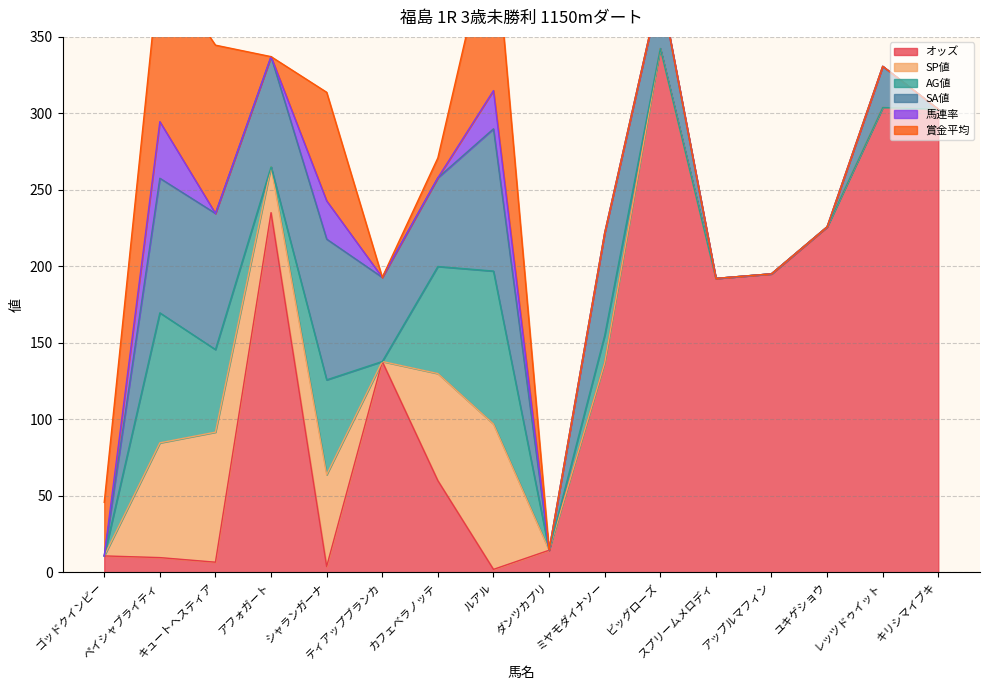

Reading right to left, what are all the values shown in this chart?

オッズ: キリシマイブキ=302.7	レッツドゥイット=303.8	ユキゲショウ=225.8	アップルマフィン=195.1	スプリームメロディ=192.1	ビッグローズ=342.4	ミヤモダイナソー=136.8	ダンツカプリ=14.4	ルアル=1.9	カフェベラノッテ=59.9	ティアップブランカ=137.8	シャランガーナ=3.8	アフォガート=235.1	キュートヘスティア=6.6	ペイシャブライティ=9.6	ゴッドクインビー=10.7
SP値: キリシマイブキ=0.0	レッツドゥイット=0.0	ユキゲショウ=0.0	アップルマフィン=0.0	スプリームメロディ=0.0	ビッグローズ=0.0	ミヤモダイナソー=0.0	ダンツカプリ=0.0	ルアル=95.0	カフェベラノッテ=70.0	ティアップブランカ=0.0	シャランガーナ=60.0	アフォガート=30.0	キュートヘスティア=85.0	ペイシャブライティ=75.0	ゴッドクインビー=0.0
AG値: キリシマイブキ=0.0	レッツドゥイット=0.0	ユキゲショウ=0.0	アップルマフィン=0.0	スプリームメロディ=0.0	ビッグローズ=0.0	ミヤモダイナソー=18.0	ダンツカプリ=0.0	ルアル=100.0	カフェベラノッテ=70.0	ティアップブランカ=0.0	シャランガーナ=62.0	アフォガート=0.0	キュートヘスティア=54.0	ペイシャブライティ=85.0	ゴッドクインビー=0.0
SA値: キリシマイブキ=0.0	レッツドゥイット=27.0	ユキゲショウ=0.0	アップルマフィン=0.0	スプリームメロディ=0.0	ビッグローズ=40.0	ミヤモダイナソー=67.0	ダンツカプリ=0.0	ルアル=93.0	カフェベラノッテ=58.0	ティアップブランカ=55.0	シャランガーナ=92.0	アフォガート=72.0	キュートヘスティア=89.0	ペイシャブライティ=88.0	ゴッドクインビー=0.0
馬連率: キリシマイブキ=0.0	レッツドゥイット=0.0	ユキゲショウ=0.0	アップルマフィン=0.0	スプリームメロディ=0.0	ビッグローズ=0.0	ミヤモダイナソー=0.0	ダンツカプリ=0.0	ルアル=25.0	カフェベラノッテ=0.0	ティアップブランカ=0.0	シャランガーナ=25.0	アフォガート=0.0	キュートヘスティア=0.0	ペイシャブライティ=37.0	ゴッドクインビー=0.0
賞金平均: キリシマイブキ=0.0	レッツドゥイット=0.0	ユキゲショウ=0.0	アップルマフィン=0.0	スプリームメロディ=0.0	ビッグローズ=0.0	ミヤモダイナソー=0.0	ダンツカプリ=0.0	ルアル=113.0	カフェベラノッテ=13.0	ティアップブランカ=0.0	シャランガーナ=71.0	アフォガート=0.0	キュートヘスティア=110.0	ペイシャブライティ=104.0	ゴッドクインビー=35.0